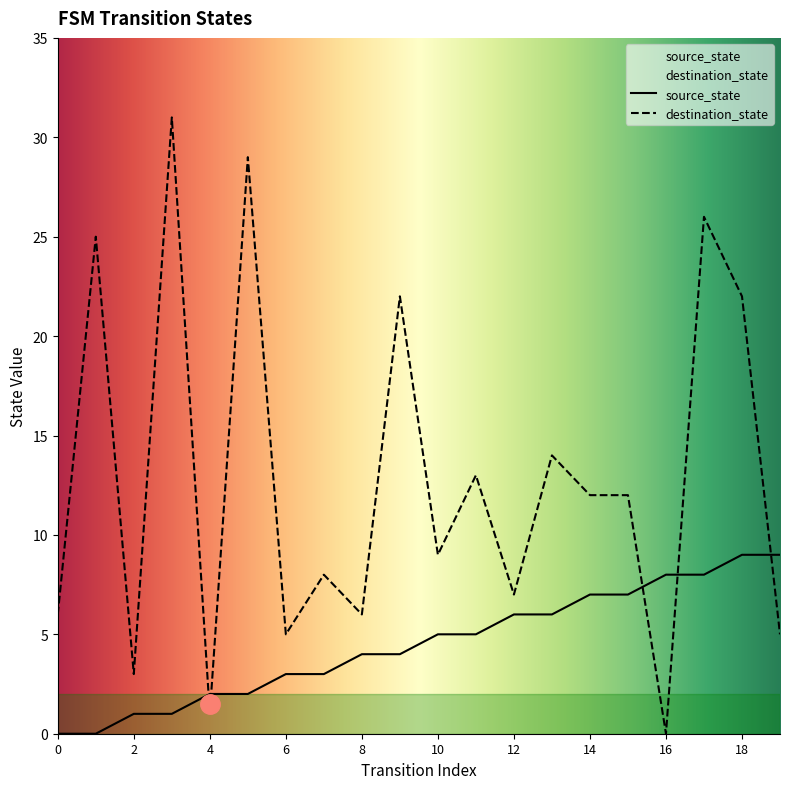

Reading left to right, what are all the values shown in this chart?

source_state: 0	0	1	1	2	2	3	3	4	4	5	5	6	6	7	7	8	8	9	9
destination_state: 6	25	3	31	1	29	5	8	6	22	9	13	7	14	12	12	0	26	22	5